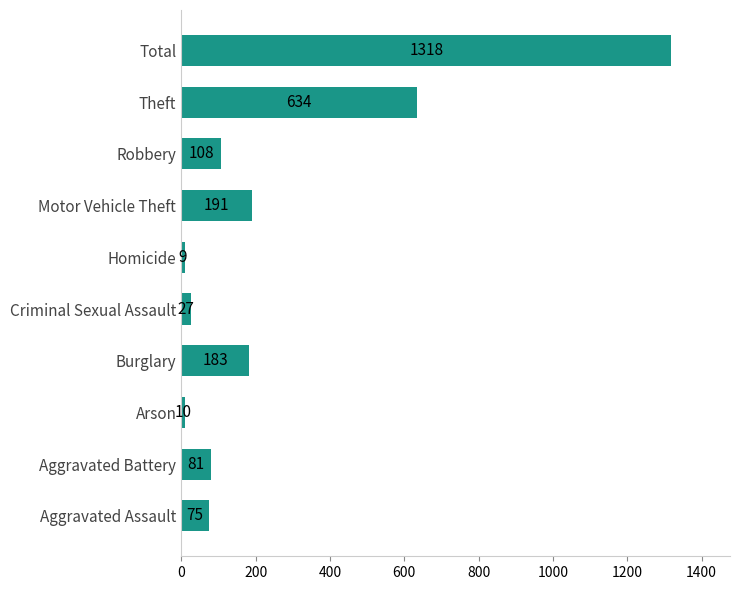

The value at Total is 2016. True or false?

False